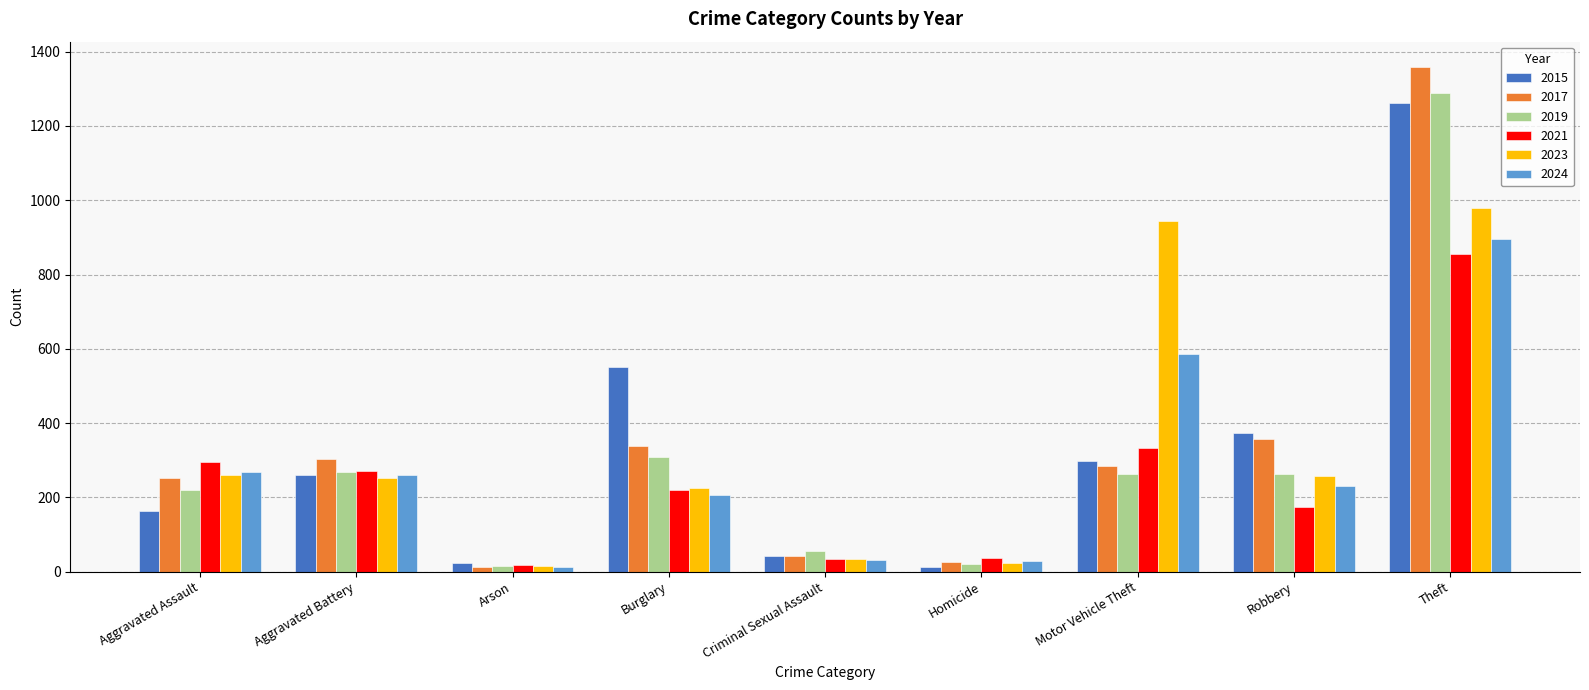

What is the label of the 9th bar from the left?

Theft